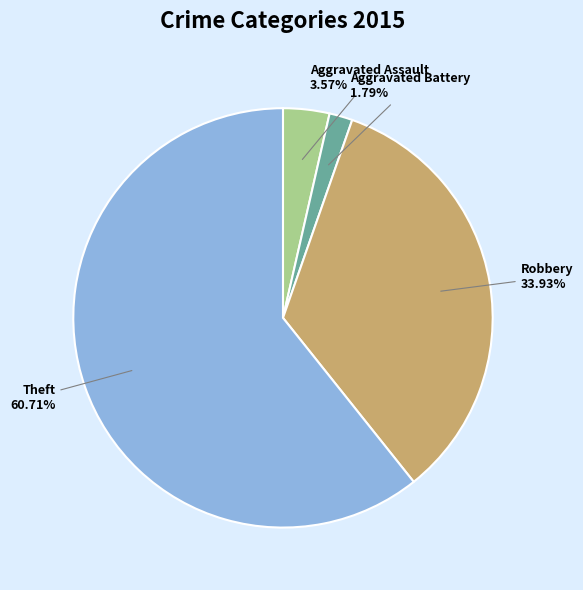

To the nearest percent, what is the difference between the largest and smallest slice percentages?

59%